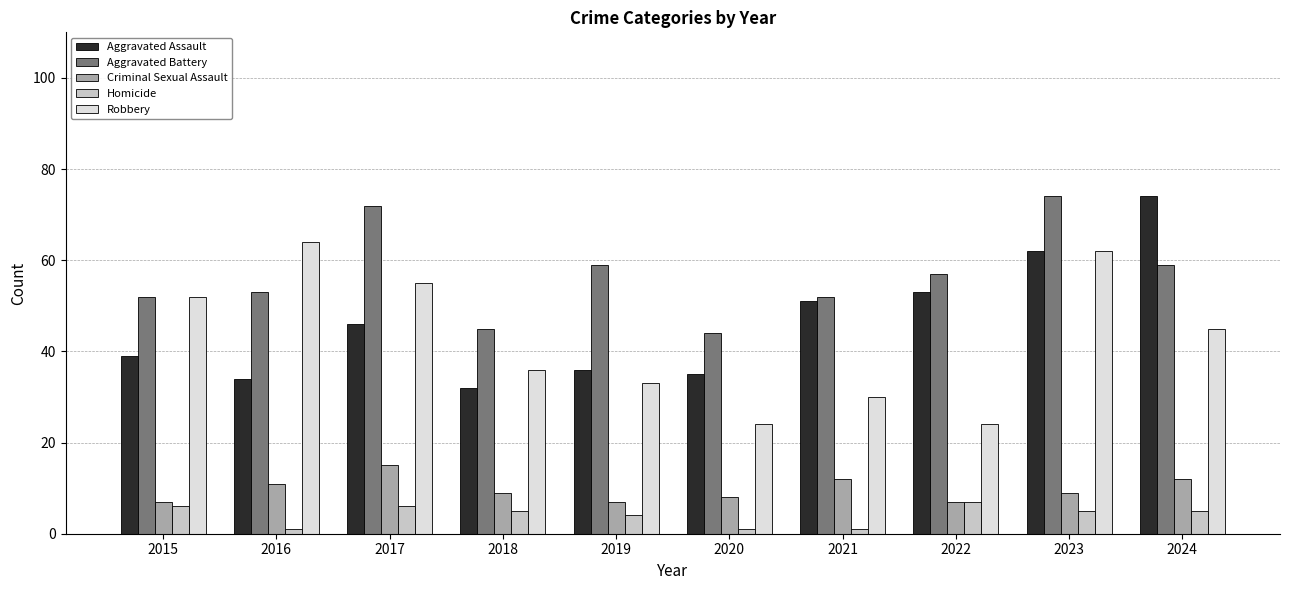

What is the sum of all Aggravated Battery values?

567